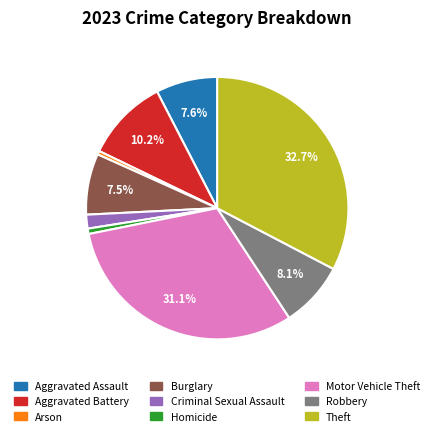

Between Criminal Sexual Assault and Aggravated Battery, which is larger?

Aggravated Battery